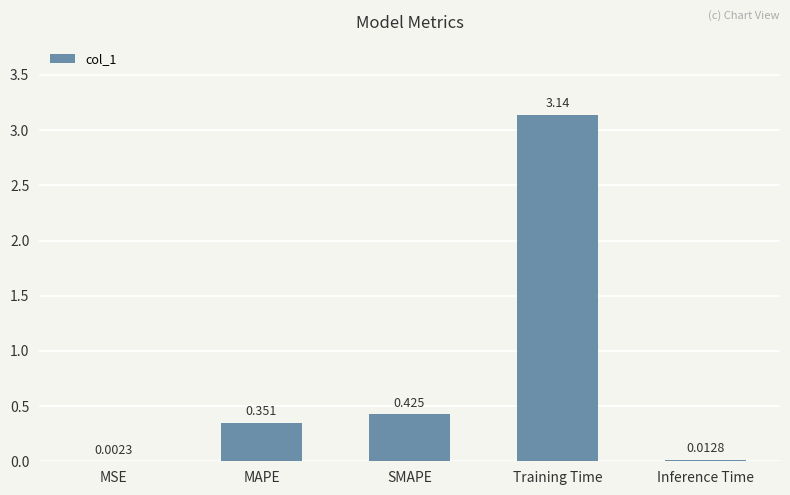

Which has a higher value, MSE or Inference Time?

Inference Time